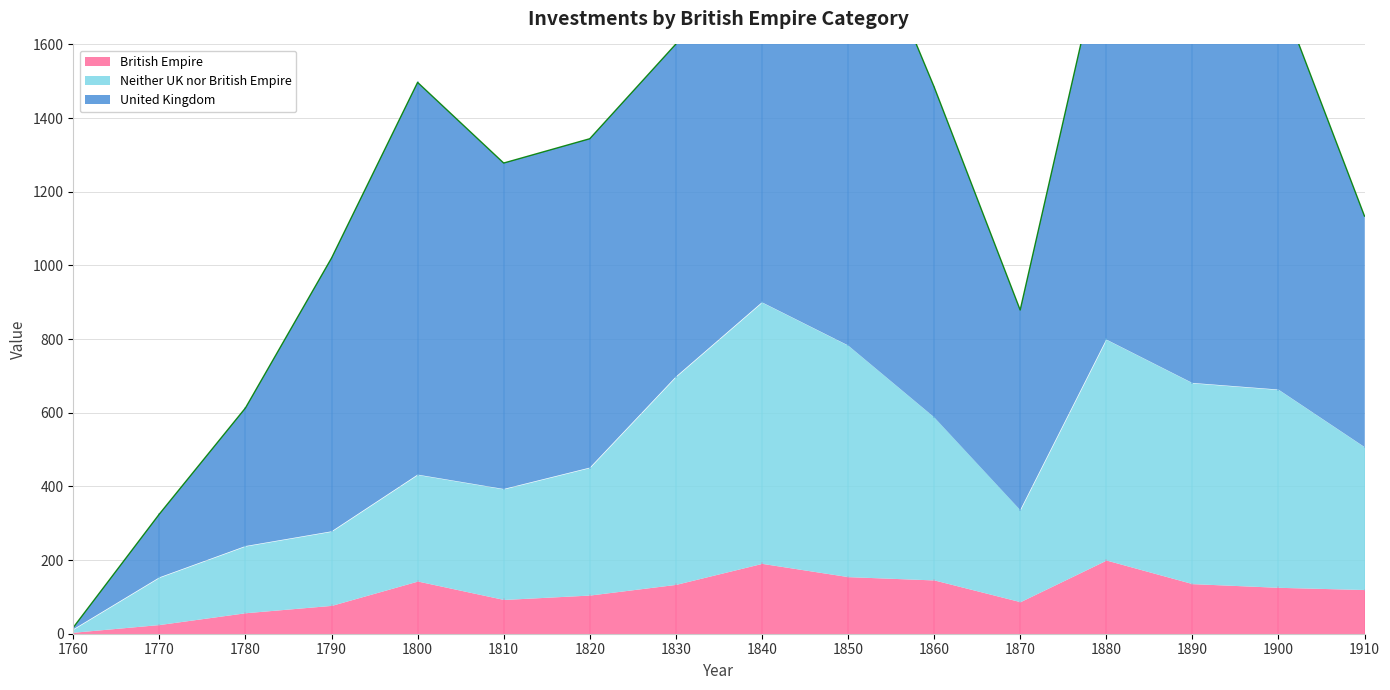

How many interior local valleys does the Neither UK nor British Empire series have?

1